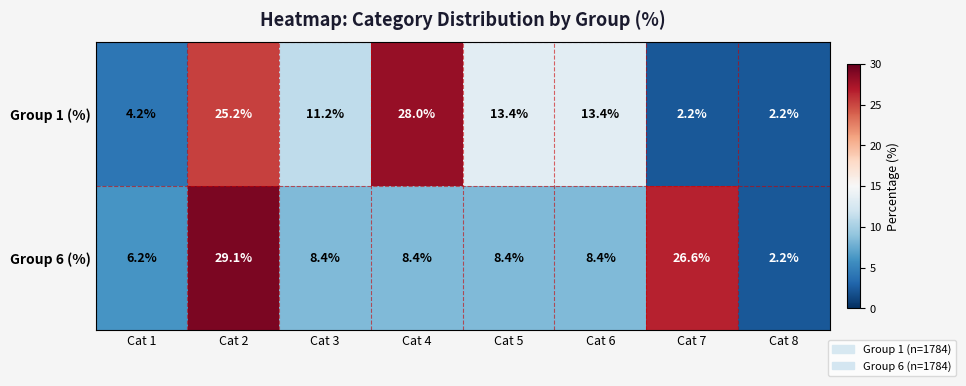

The value of Group 1 (%) at Cat 5 is 8.0. True or false?

False